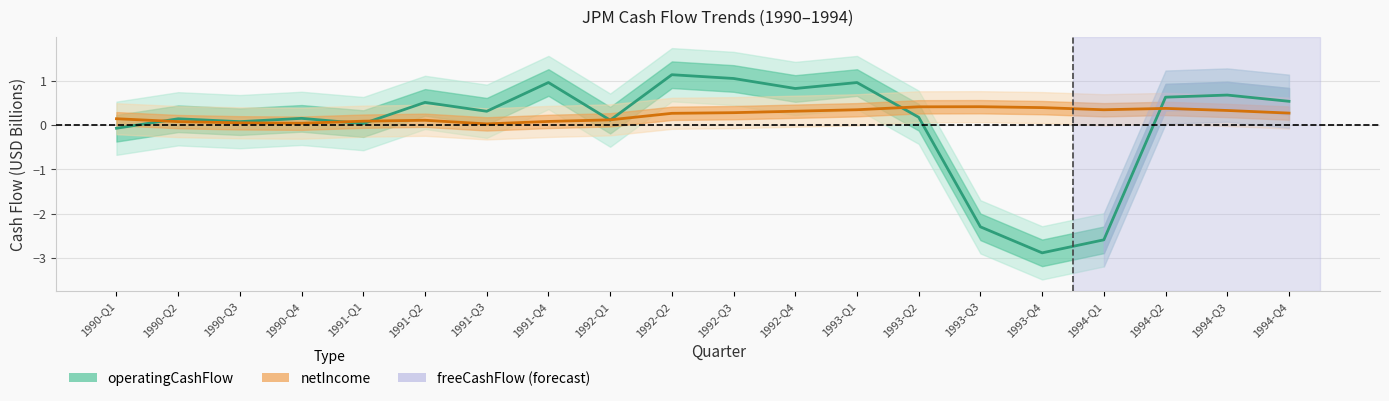

What is the sum of all operatingCashFlow values?

0.4